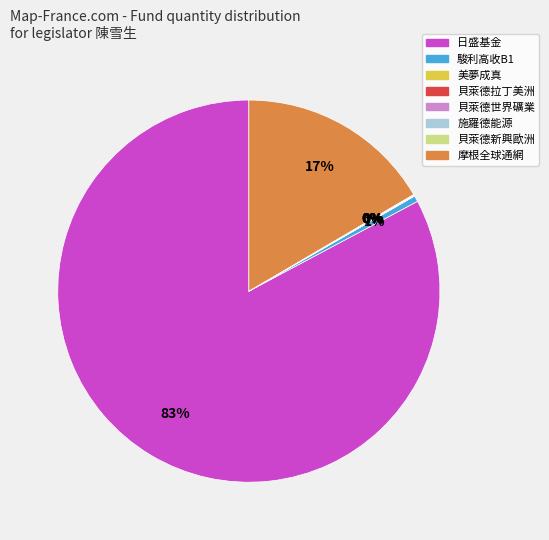

Which slice represents more than half of the pie?

日盛基金